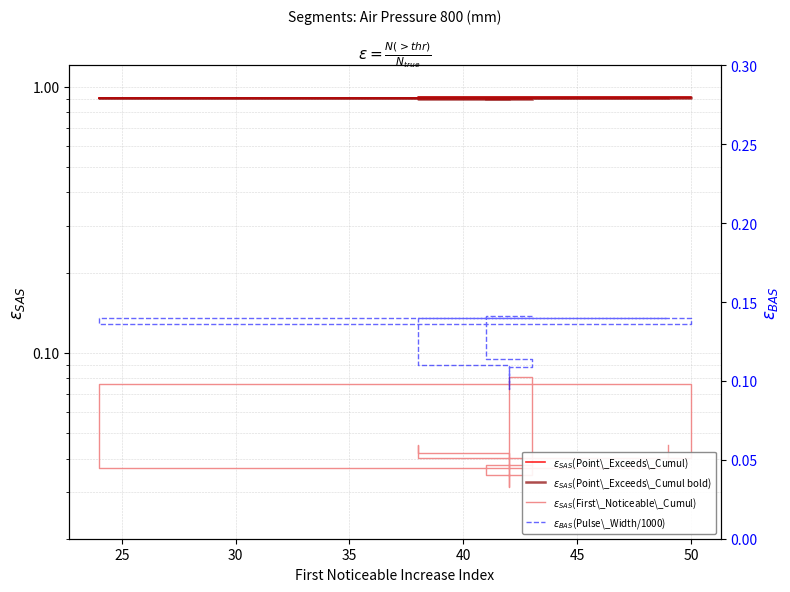

What are all the series names shown in the legend?

Point_Exceeds_Cumulative_Value, Point_Exceeds_Cumul (bold), First_Noticeable_Incr_Cumul, Pulse_Width (/1000)